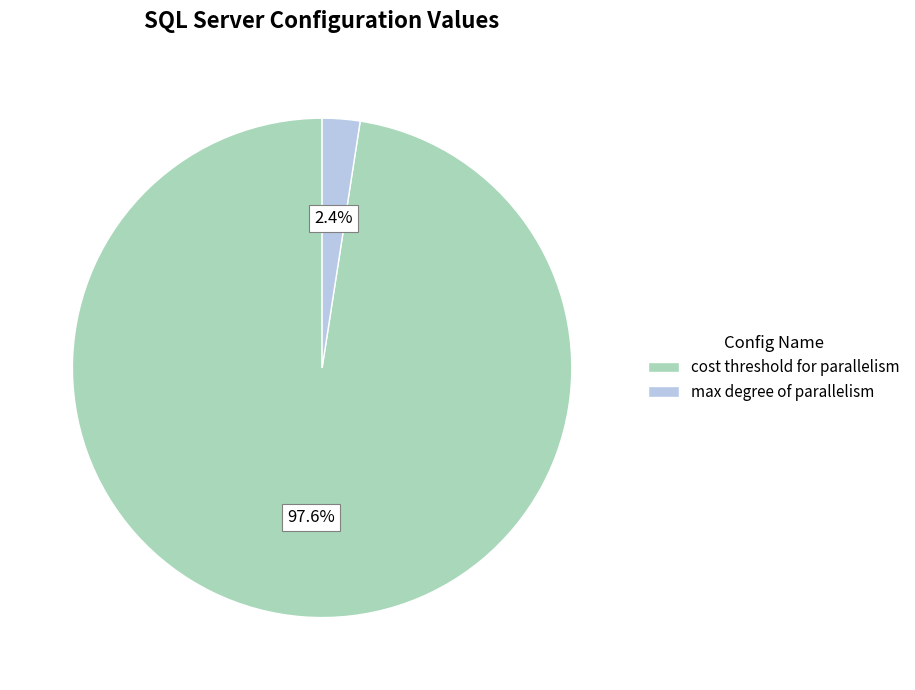

Between cost threshold for parallelism and max degree of parallelism, which is larger?

cost threshold for parallelism